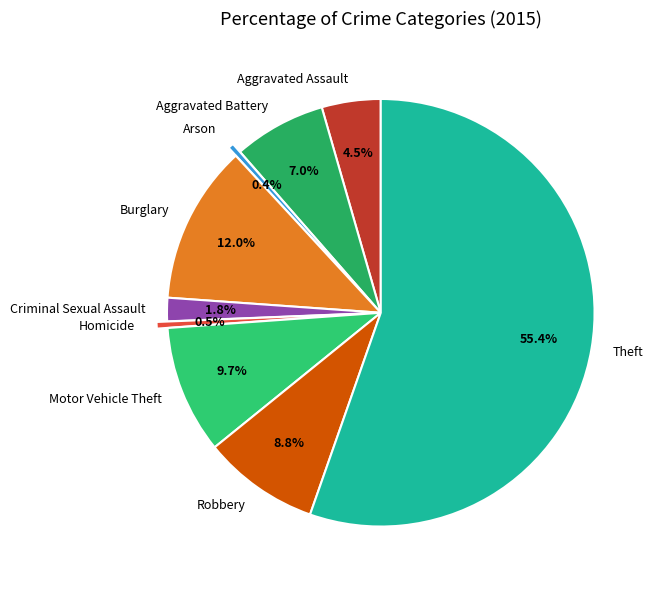

The Motor Vehicle Theft slice represents 1% of the pie. True or false?

False